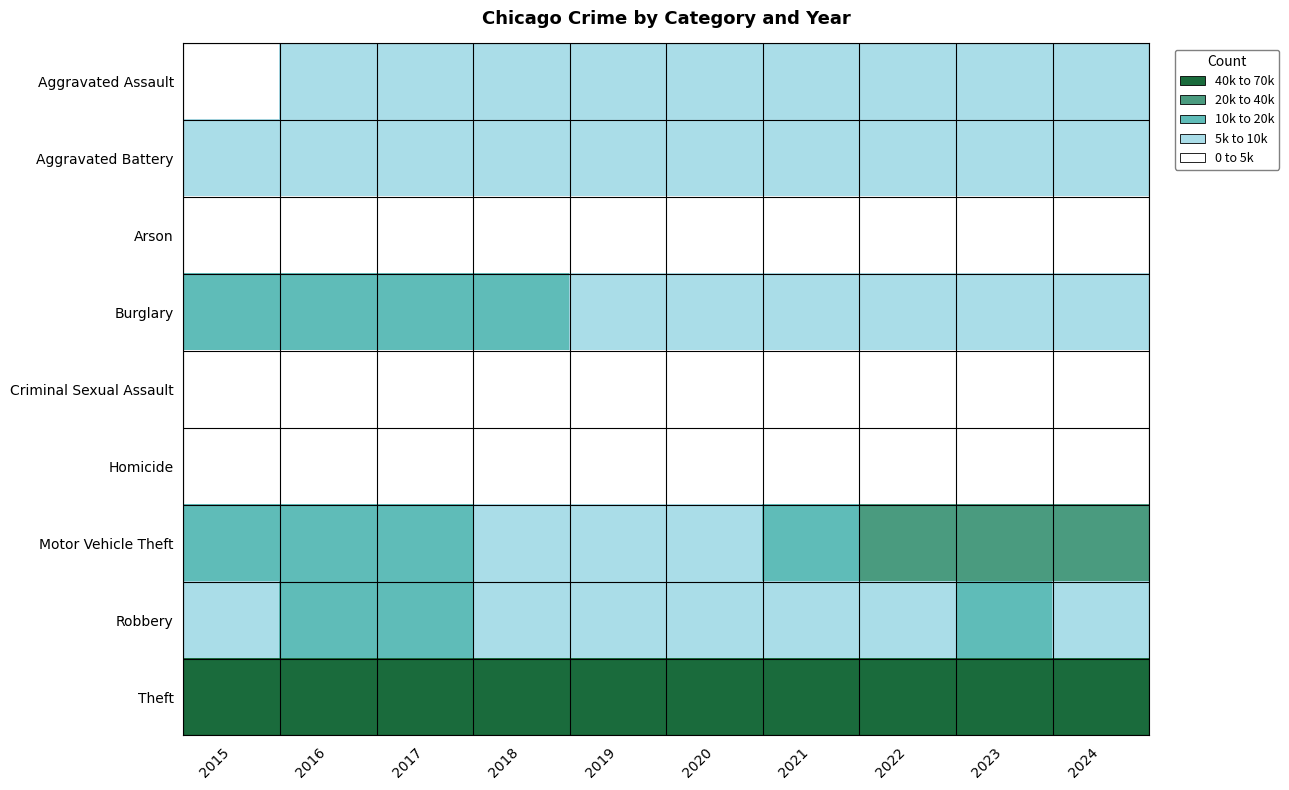

List the series in order of their peak value, lowest first.

Arson, Homicide, Criminal Sexual Assault, Aggravated Assault, Aggravated Battery, Robbery, Burglary, Motor Vehicle Theft, Theft